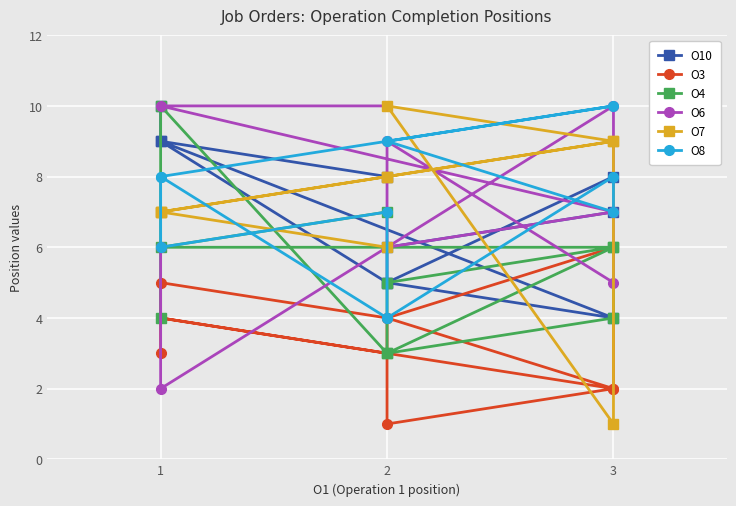

How many intersections are there between O3 and O6?

2